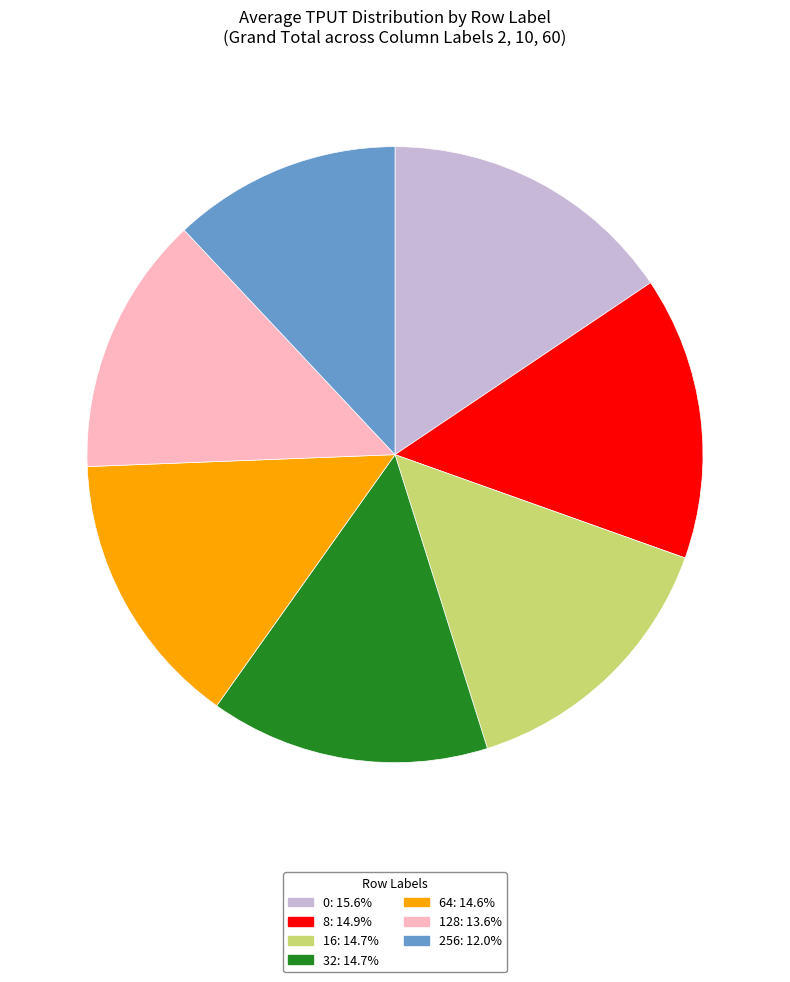

Combined, do 0 and 8 account for over 50%?

No